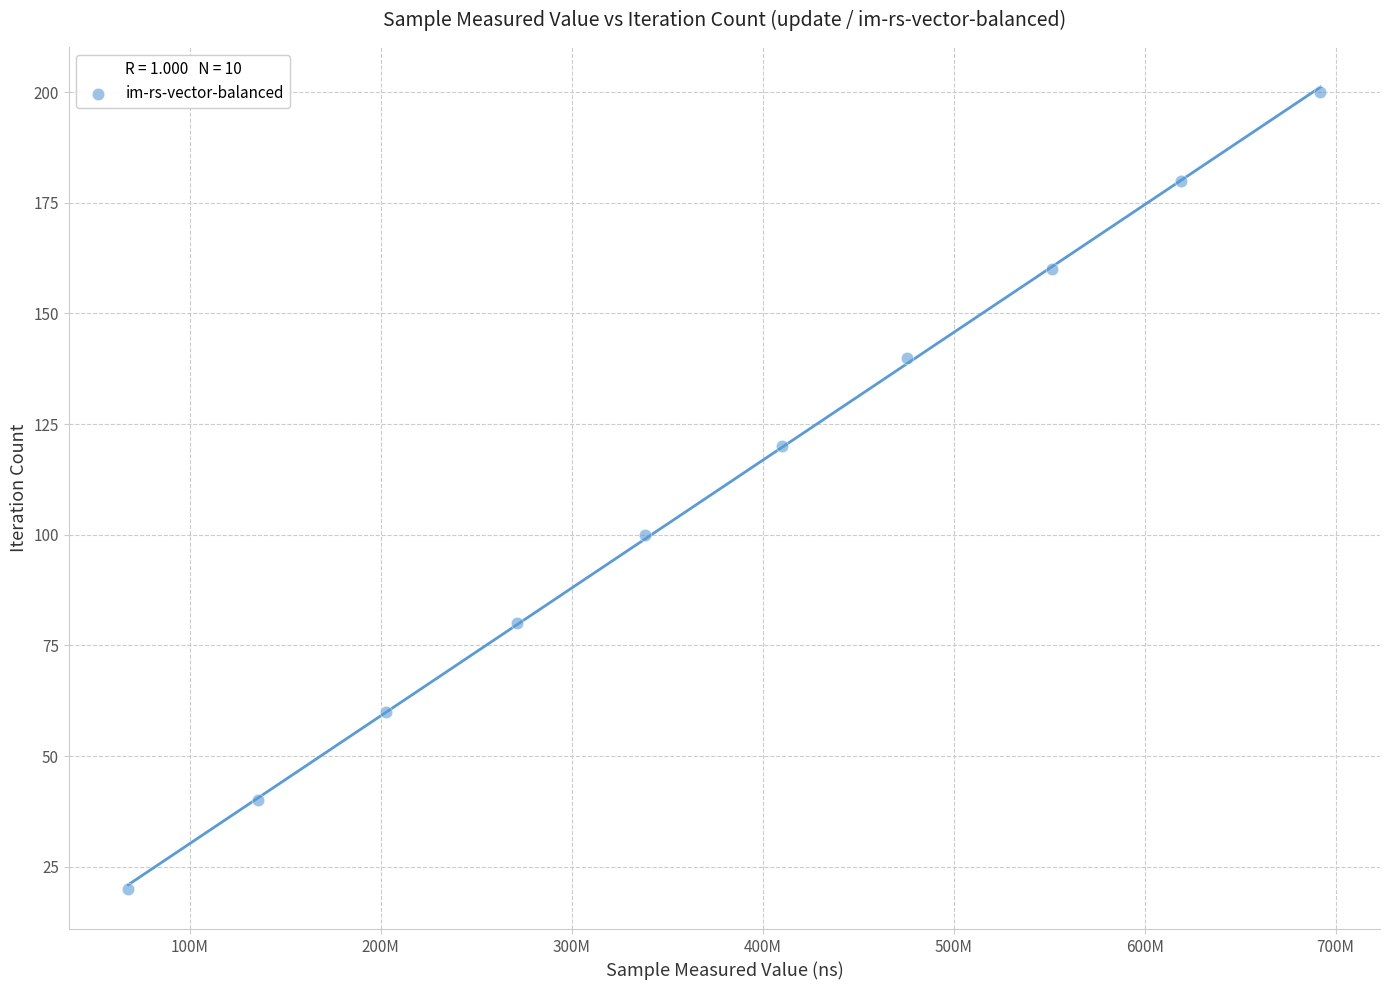

What is the range of Y values (max minus min)?

180